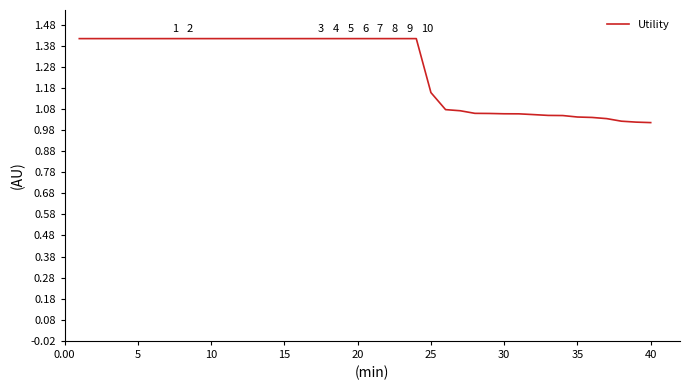

How many categories are shown in the chart?

40